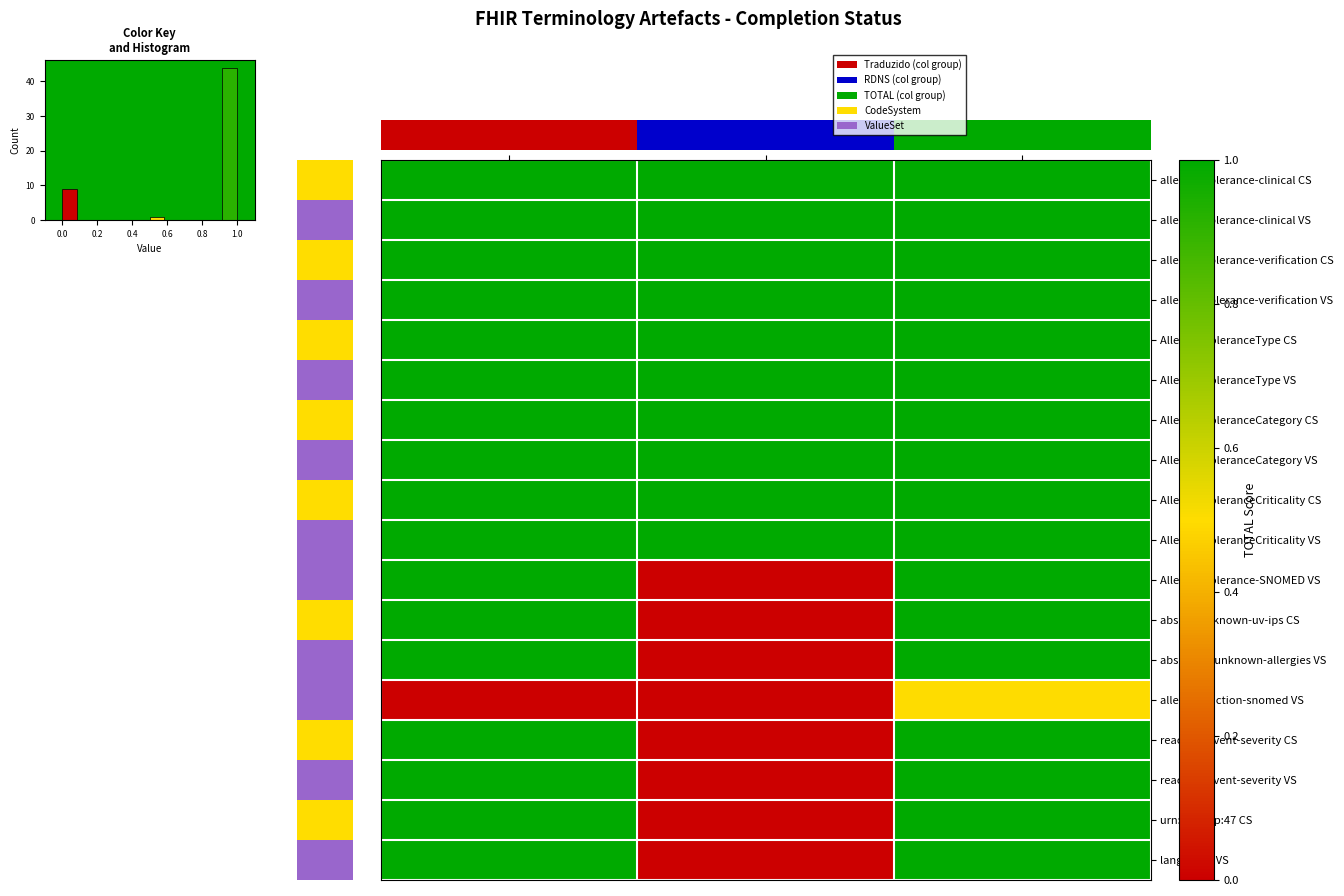

What is the sum of the allergyintolerance-clinical CS values at RDNS and TOTAL?

2.0